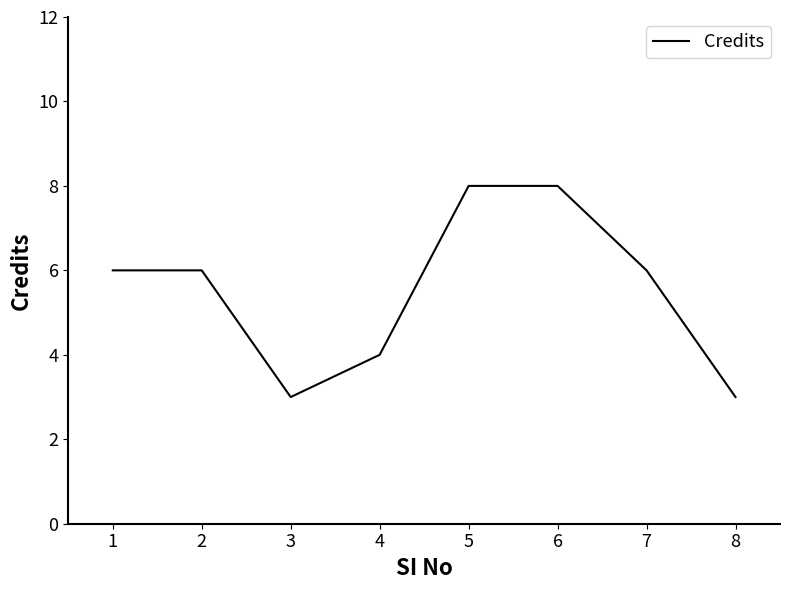

What is the difference between the maximum and minimum values?

5